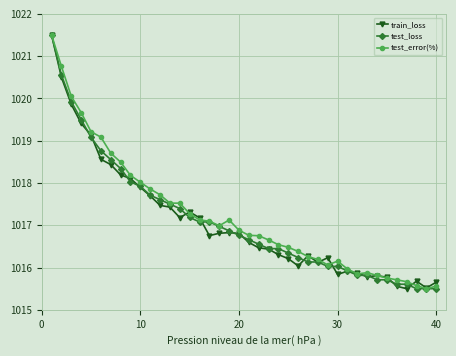

What is the lowest value of the train_loss series?

1015.5